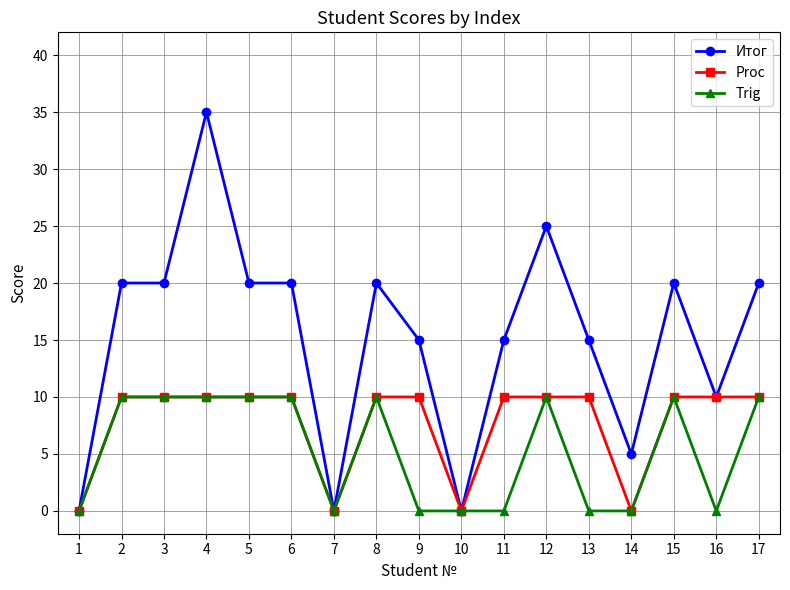

Is the value of Trig at 14 greater than the value of Proc at 3?

No